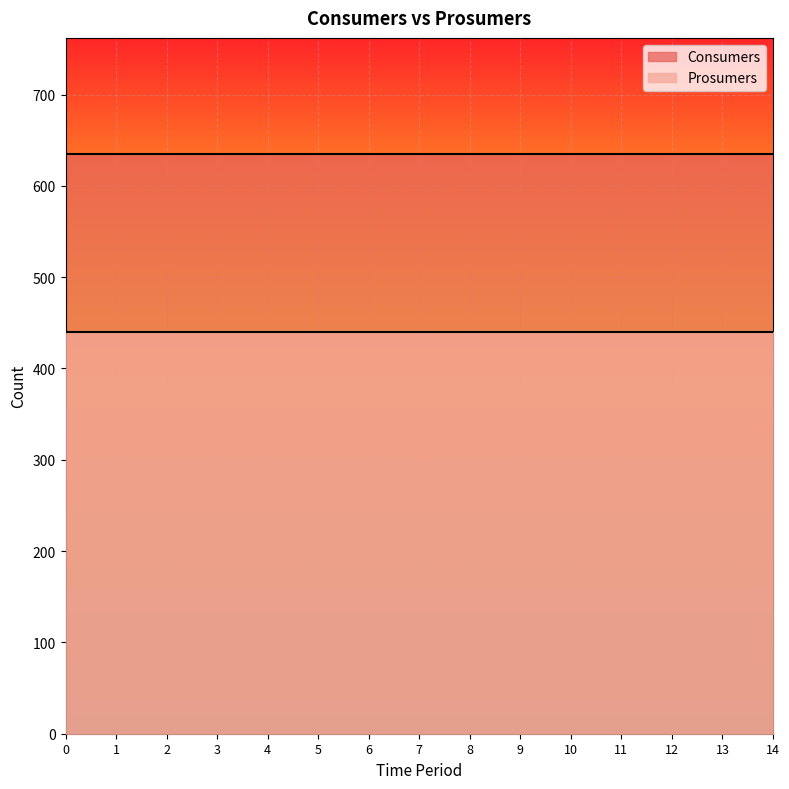

List the series in order of their peak value, highest first.

Consumers, Prosumers